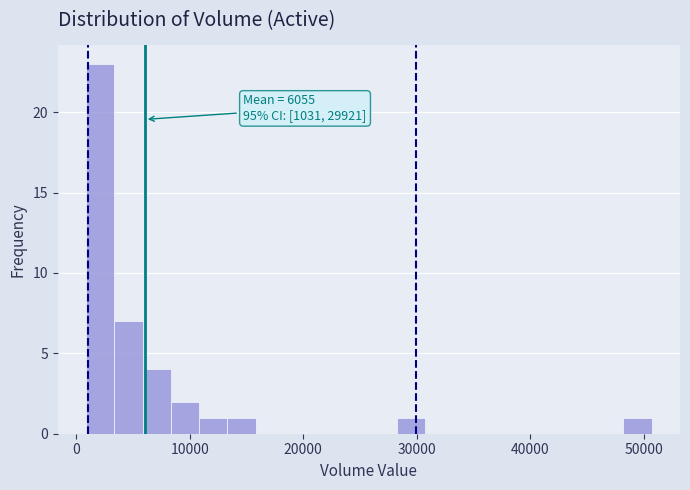

Around what value on the x-axis is the tallest bar? Give the approximate position of its centre, as read against the axis.

2000